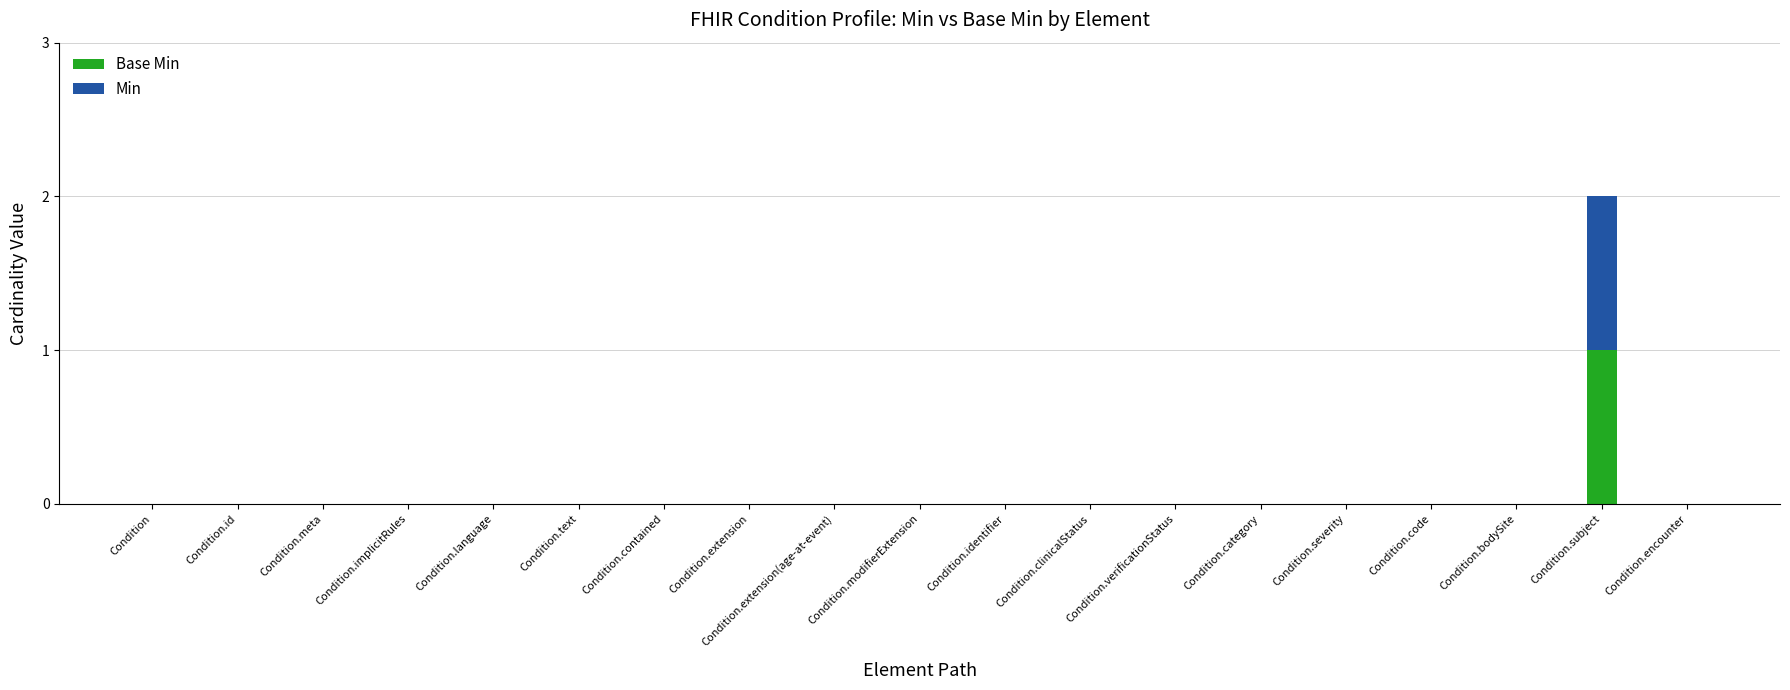

At which category is the sum across all series the highest?

Condition.subject